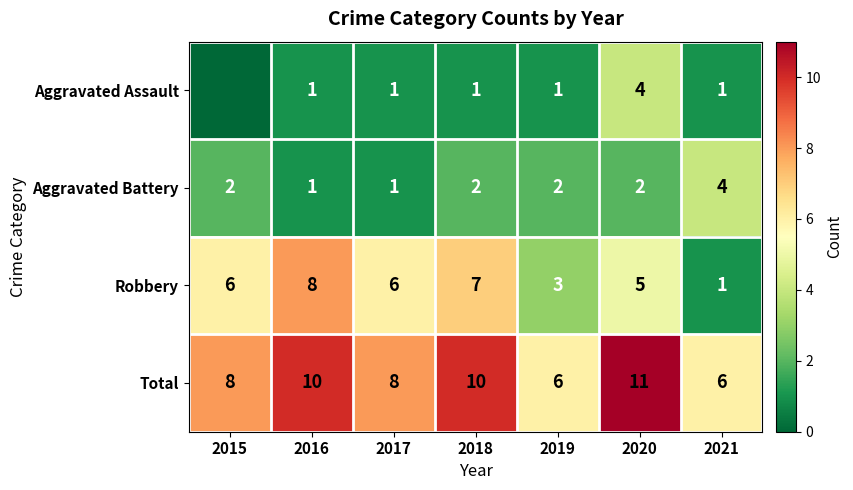

What is the sum of all Total values?

59